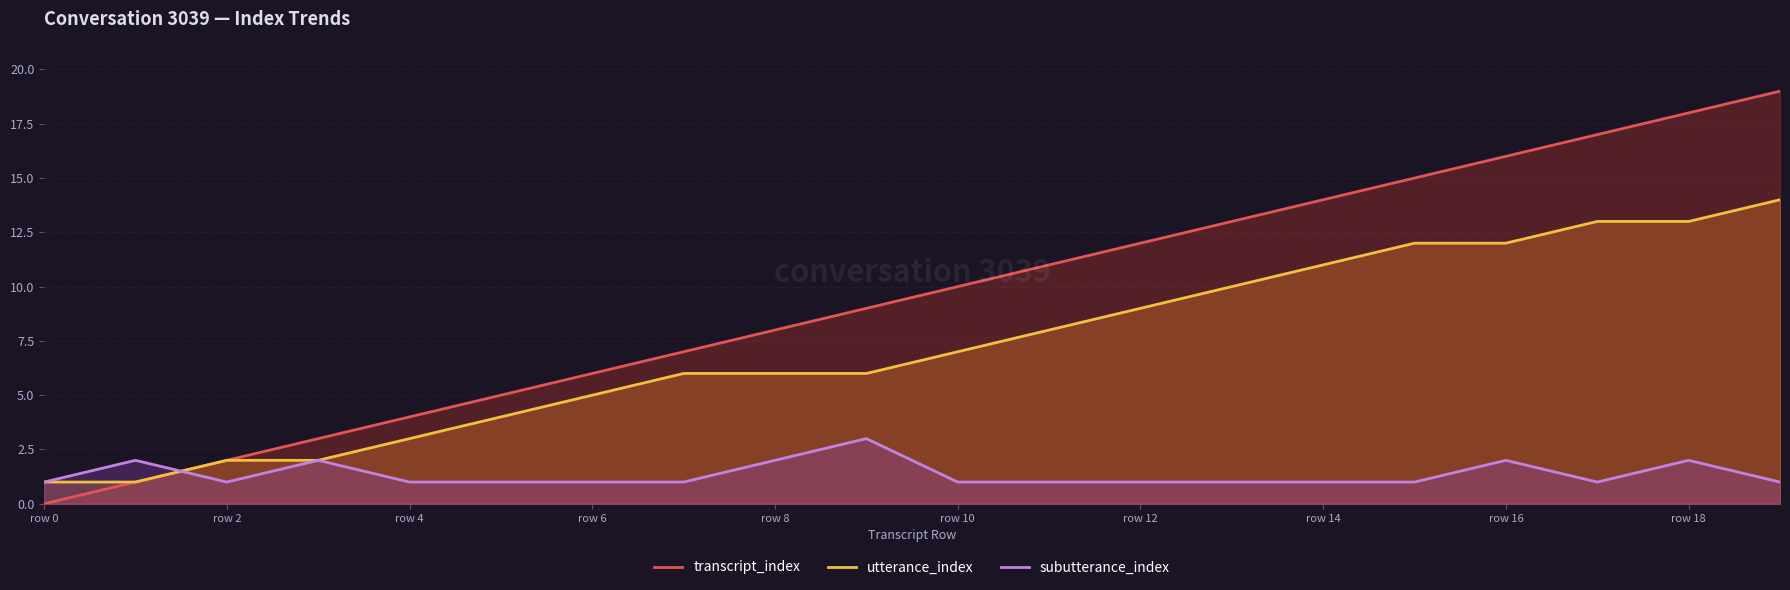

List the series in order of their peak value, highest first.

transcript_index, utterance_index, subutterance_index